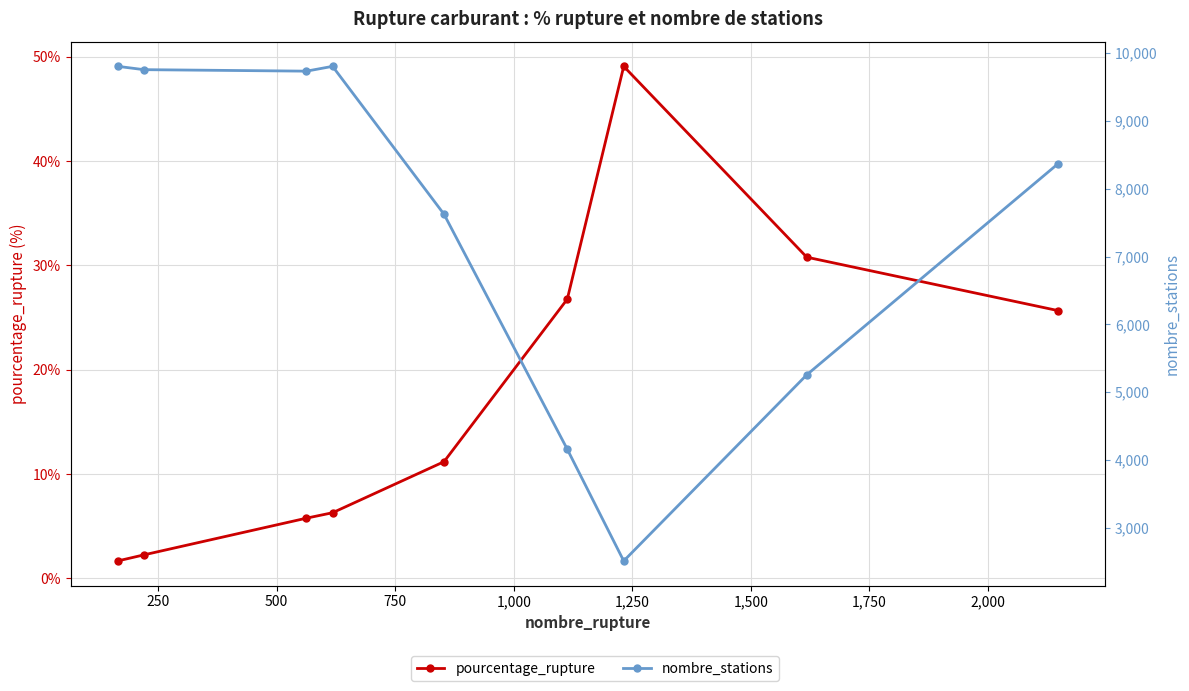

How many lines are shown in the chart?

2